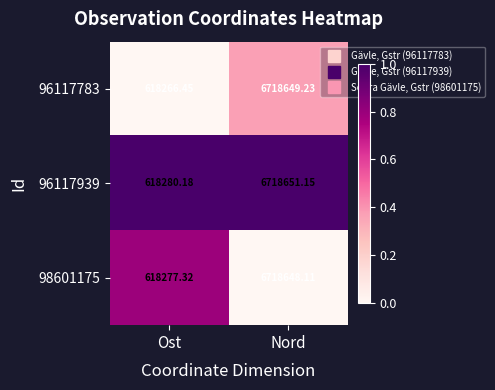

Which category has the highest value in the 96117783 series?

Nord